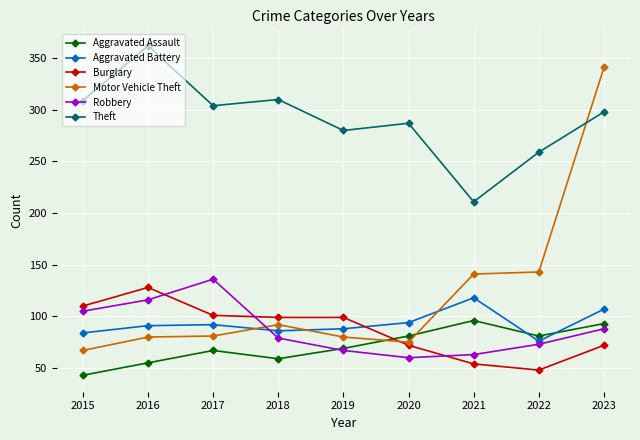

What are all the series names shown in the legend?

Aggravated Assault, Aggravated Battery, Burglary, Motor Vehicle Theft, Robbery, Theft